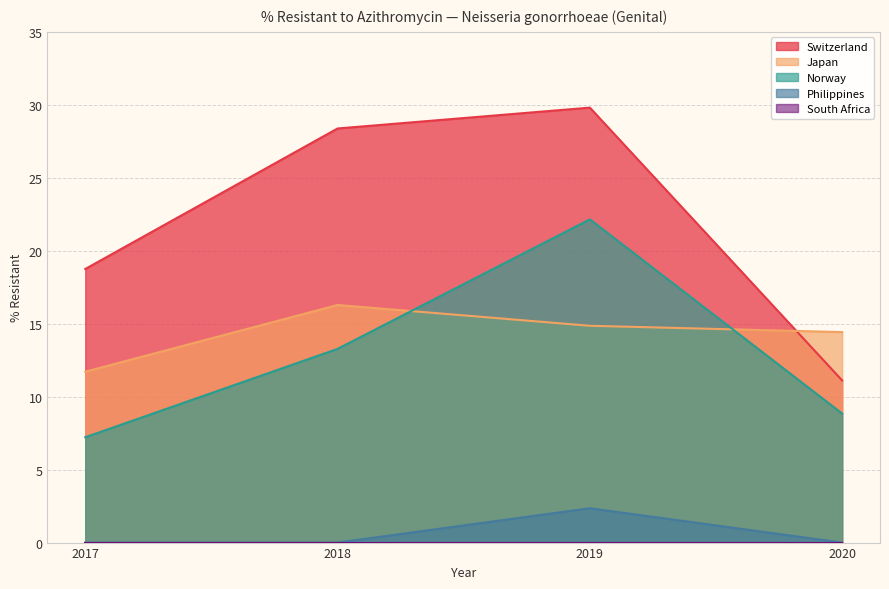

Does the chart display data point markers on the line(s)?

No